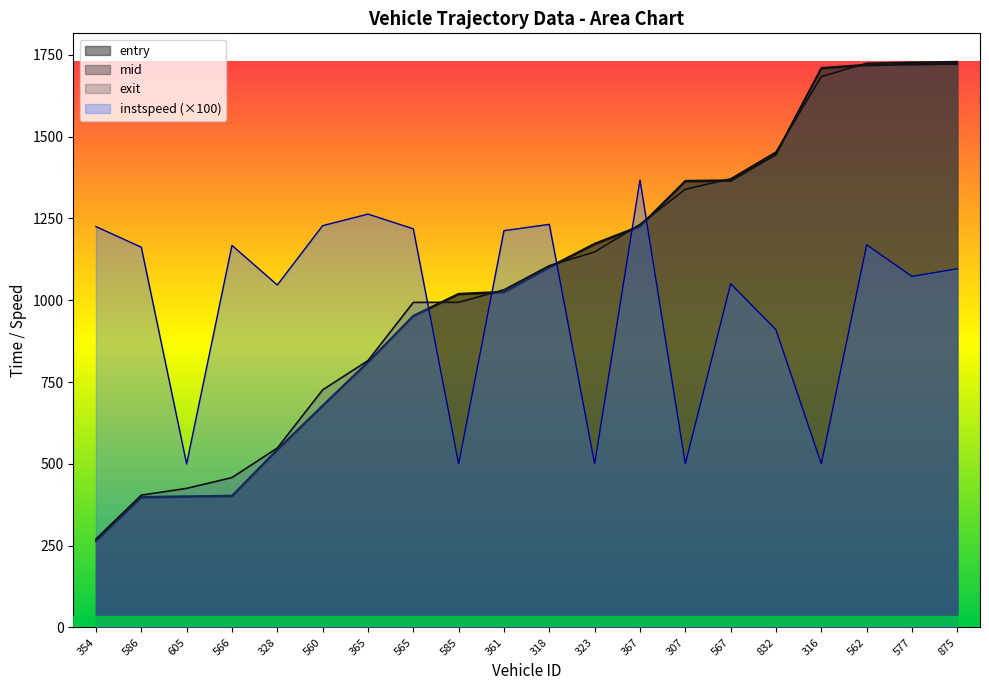

What is the total value across all series at 832?

5256.0